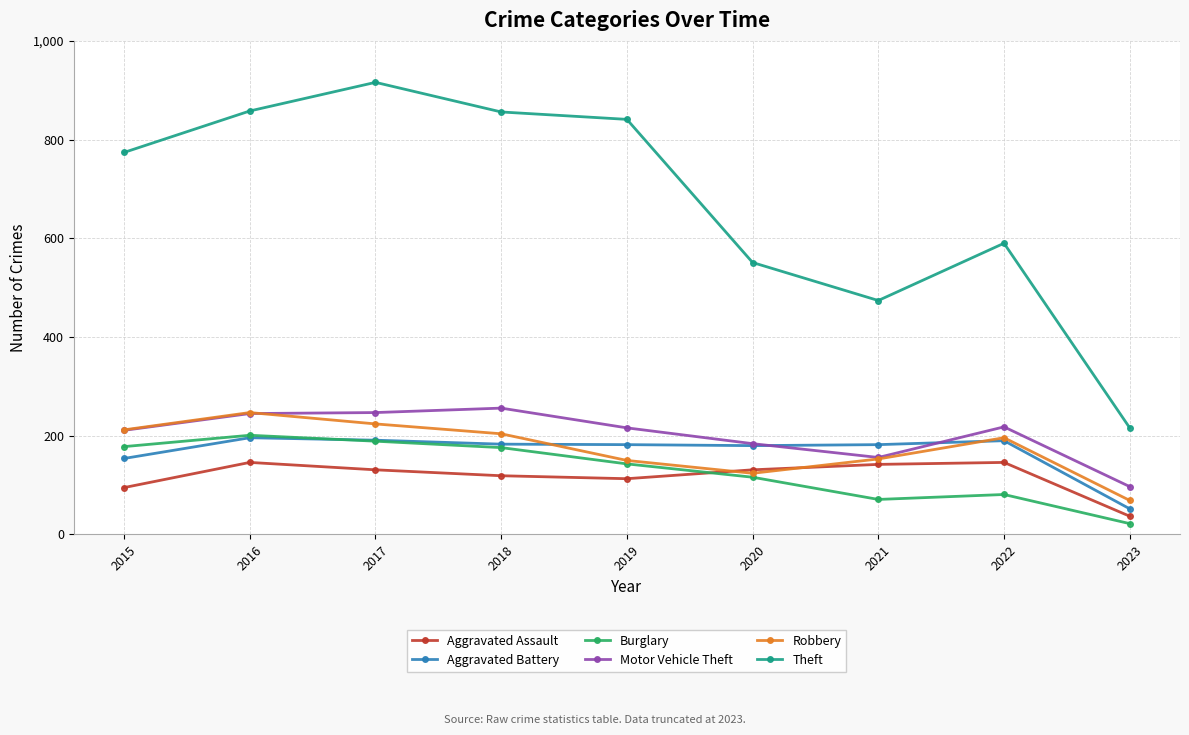

True or false: Theft and Aggravated Battery cross at least once.

False